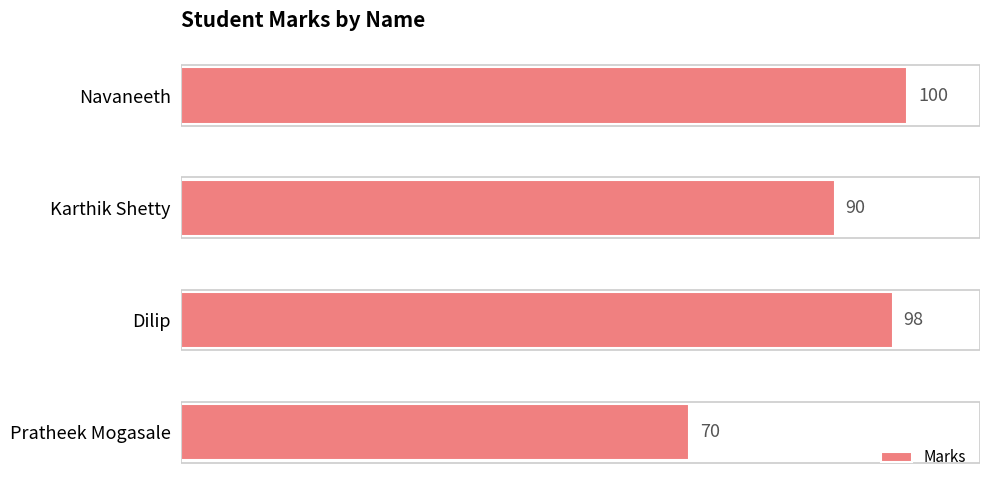

What is the label of the 4th bar from the top?

Pratheek Mogasale